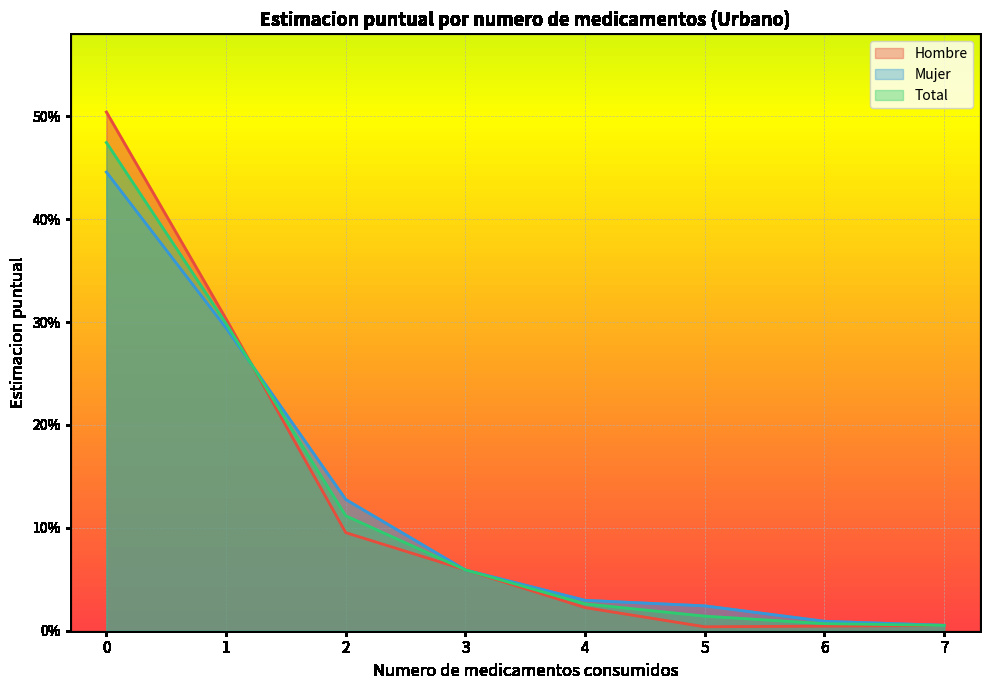

At how many categories does at least one series exceed 0?

8